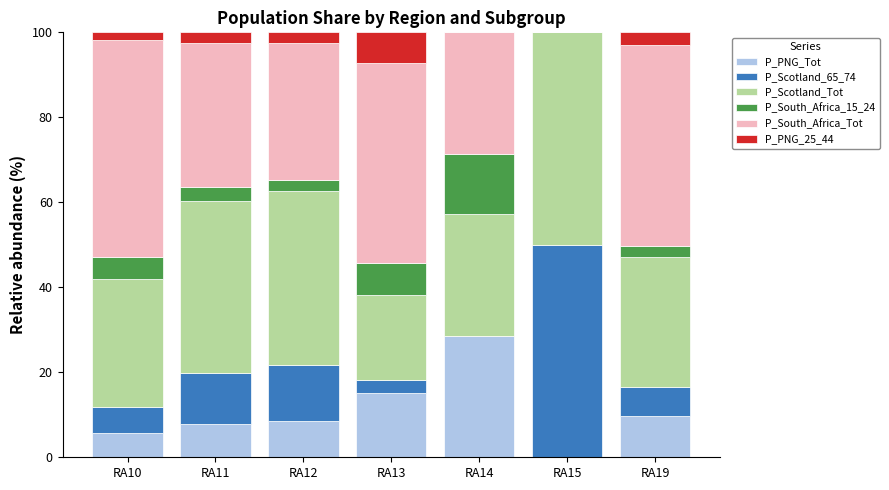

True or false: P_PNG_Tot has a value of 15.3 at RA19.

False